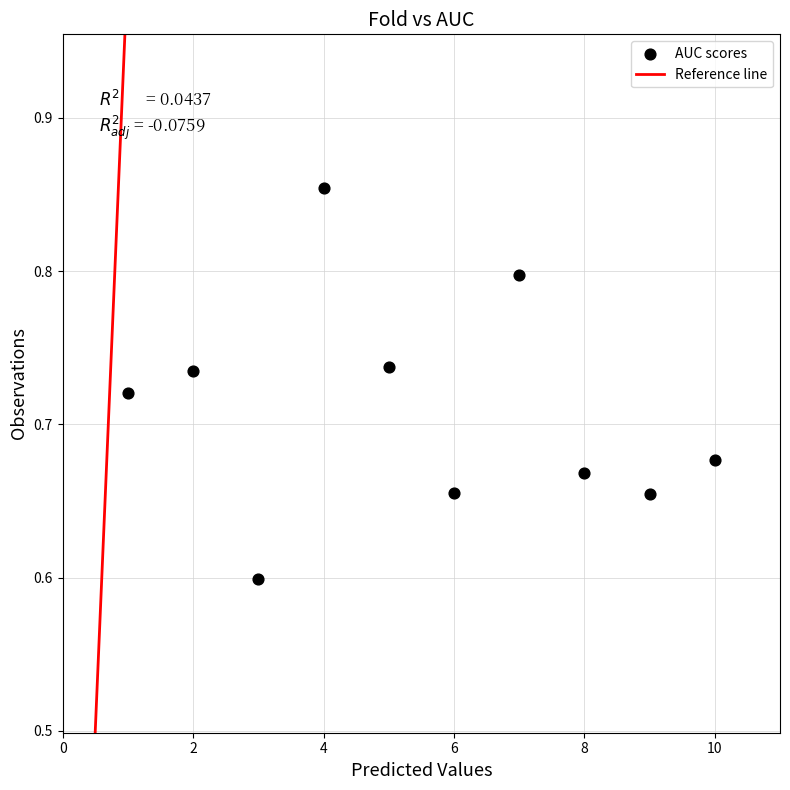

What is the range of Y values (max minus min)?

0.3